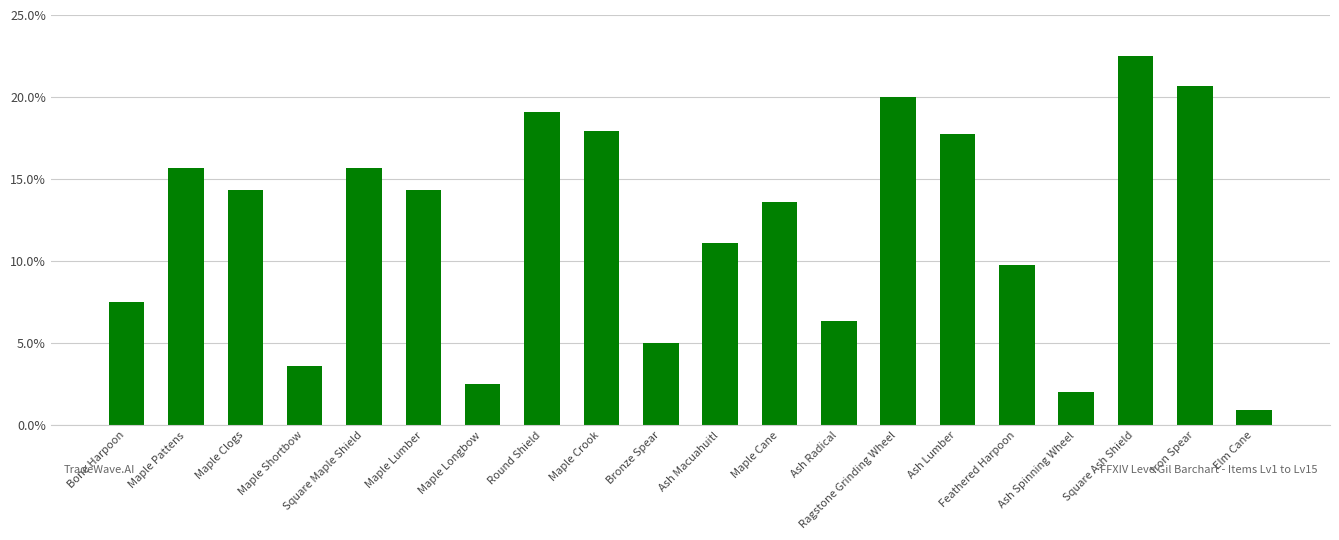

Reading right to left, what are all the values shown in this chart?

Elm Cane=40	Iron Spear=910	Square Ash Shield=990	Ash Spinning Wheel=90	Feathered Harpoon=430	Ash Lumber=780	Ragstone Grinding Wheel=880	Ash Radical=280	Maple Cane=600	Ash Macuahuitl=490	Bronze Spear=220	Maple Crook=790	Round Shield=840	Maple Longbow=110	Maple Lumber=630	Square Maple Shield=690	Maple Shortbow=160	Maple Clogs=630	Maple Pattens=690	Bone Harpoon=330